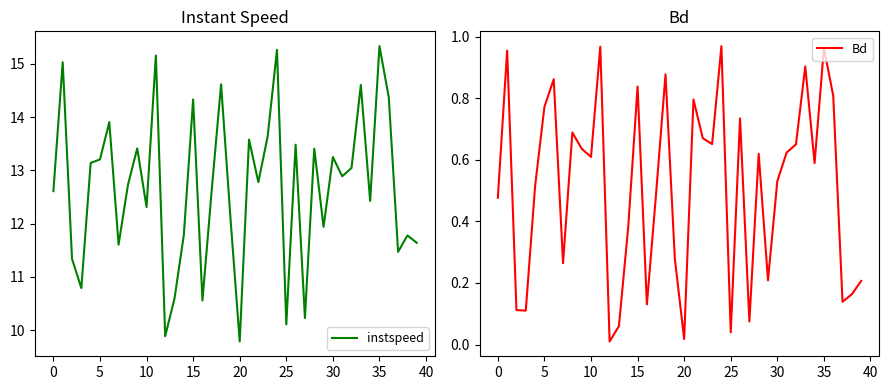

What is the minimum value for instspeed?

9.8